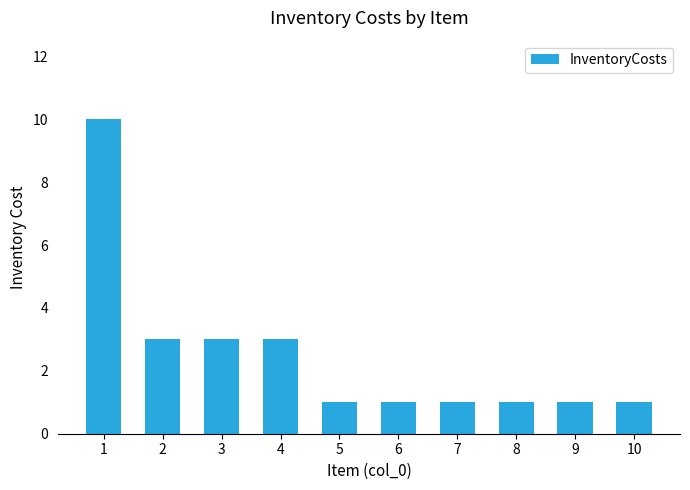

What is the smallest value displayed?

1